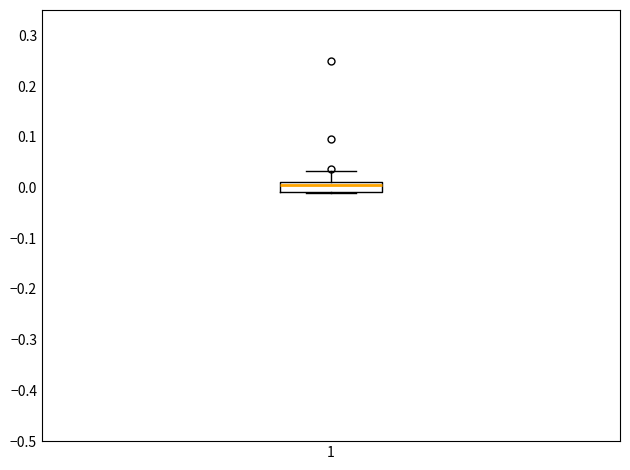

Transcribe this box plot: give where the median line is, the range the box spans, and where the two whiskers end, as read against the y-axis. The values are not printed on the chart, so give them approximately, as read against the axis.

median 0.00, box -0.01 to 0.01, whiskers -0.01 to 0.03